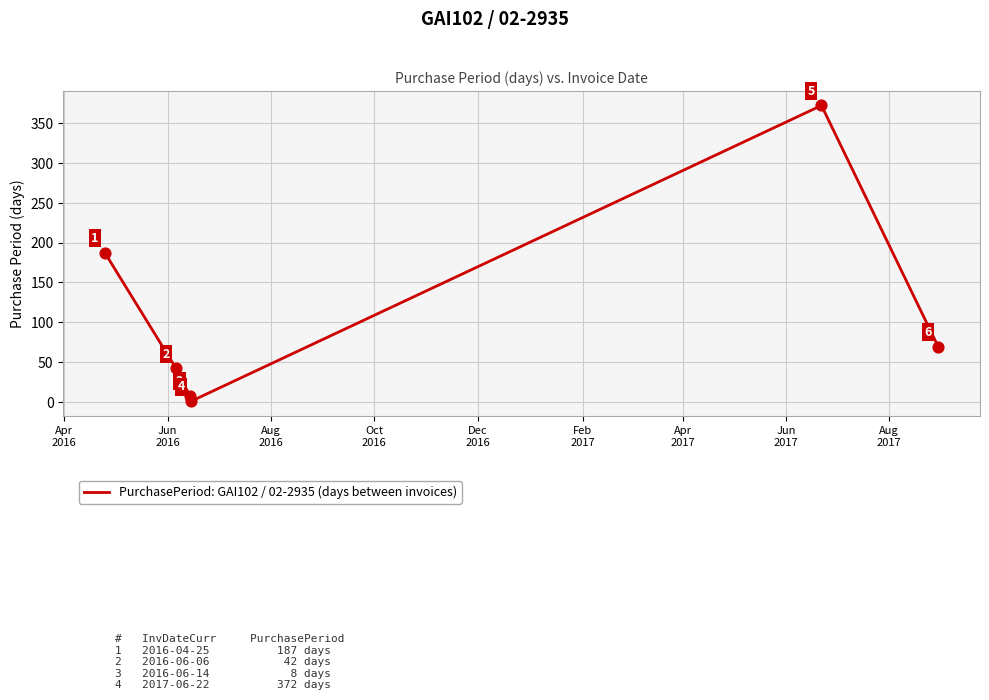

True or false: there are more than 0 points higher than both neighbors.

True